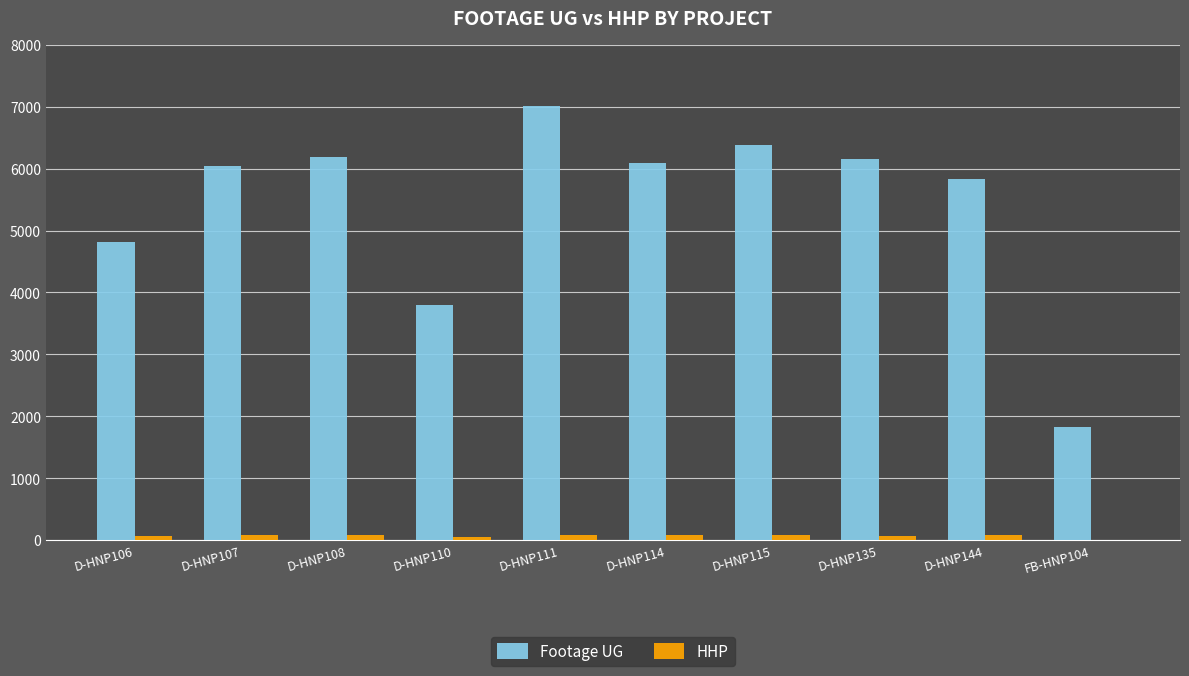

How many values in HHP are above zero?

9